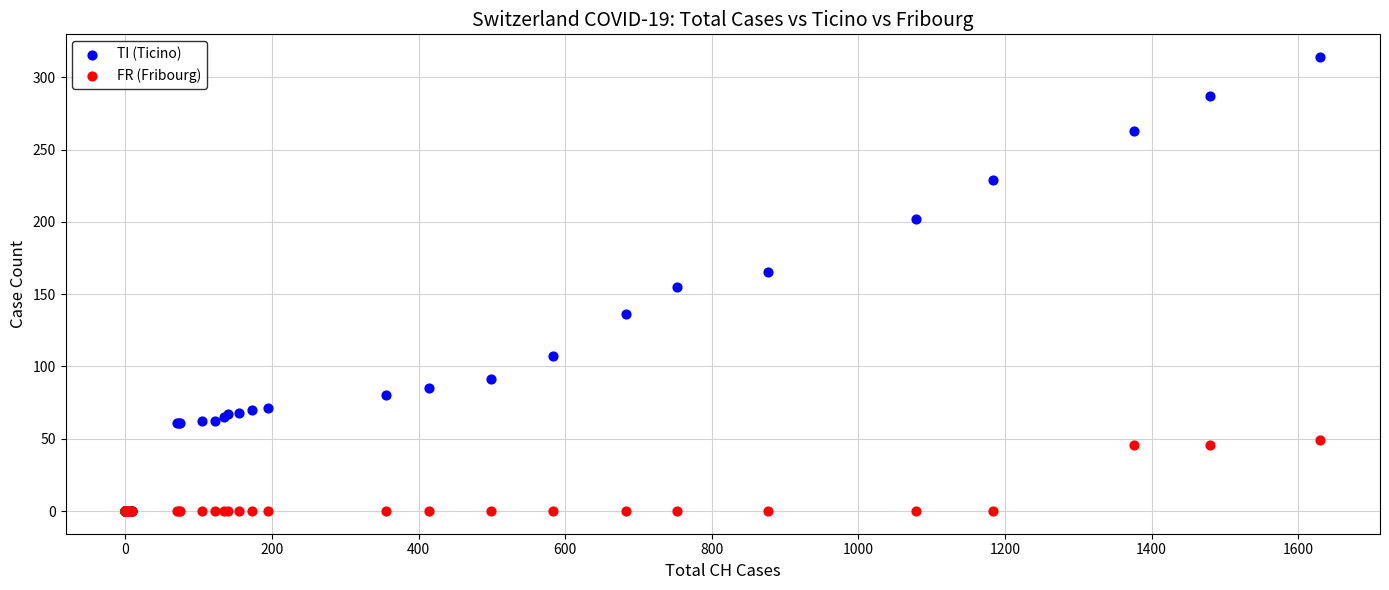

What are all the series names shown in the legend?

TI (Ticino), FR (Fribourg)